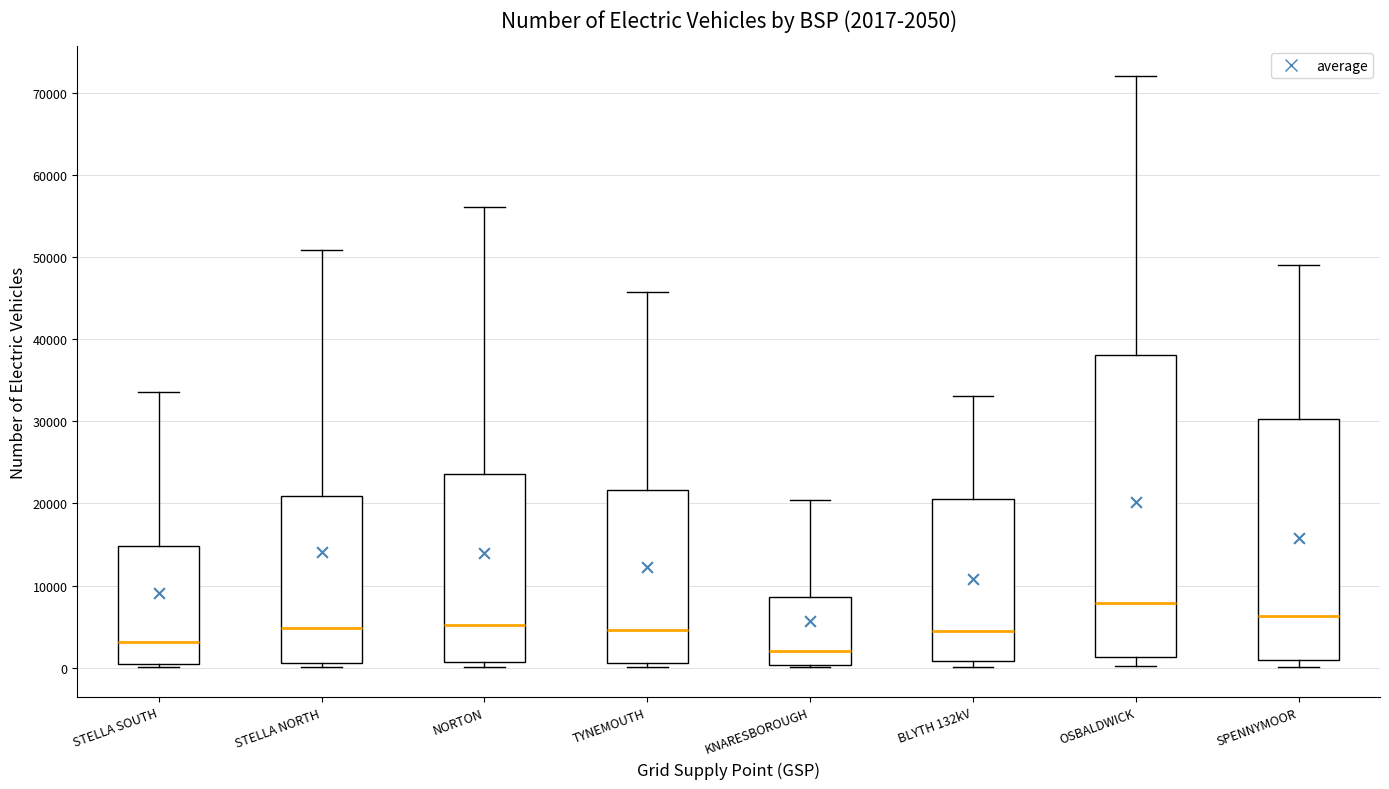

Which box's median line is the highest?

OSBALDWICK